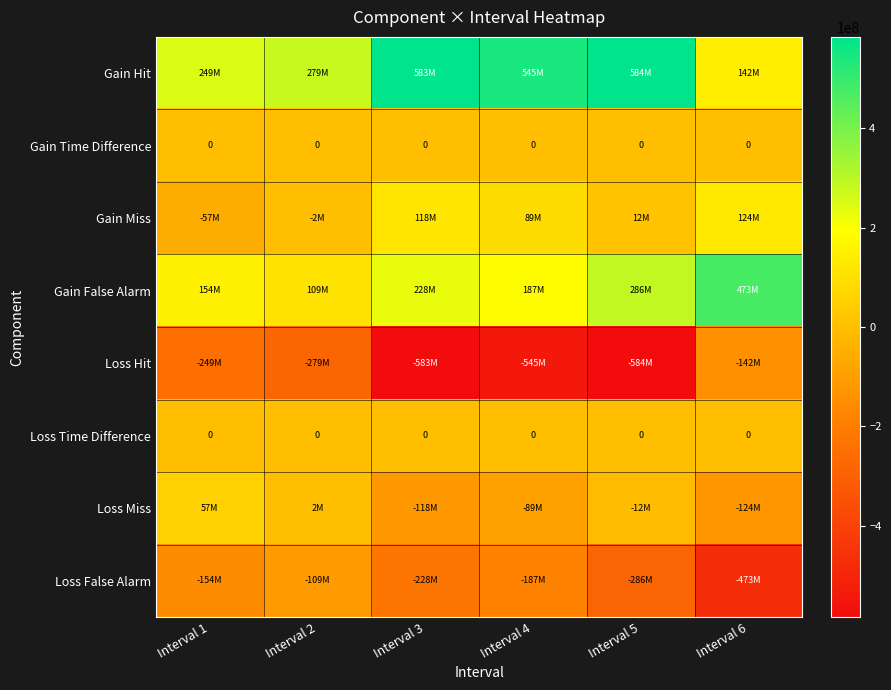

The value of Gain Time Difference at Interval 5 is 0. True or false?

True